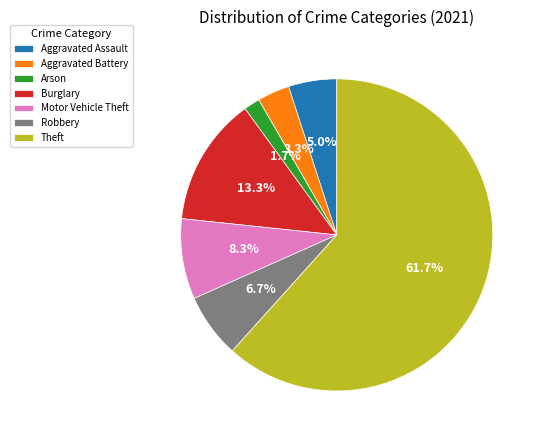

What is the majority slice?

Theft